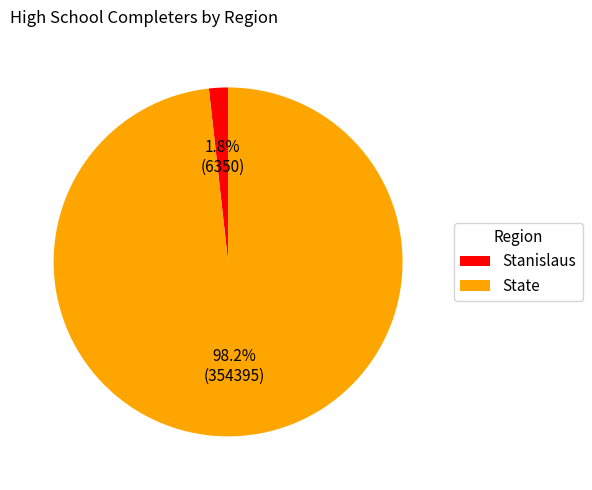

True or false: Stanislaus accounts for 15% of the total.

False